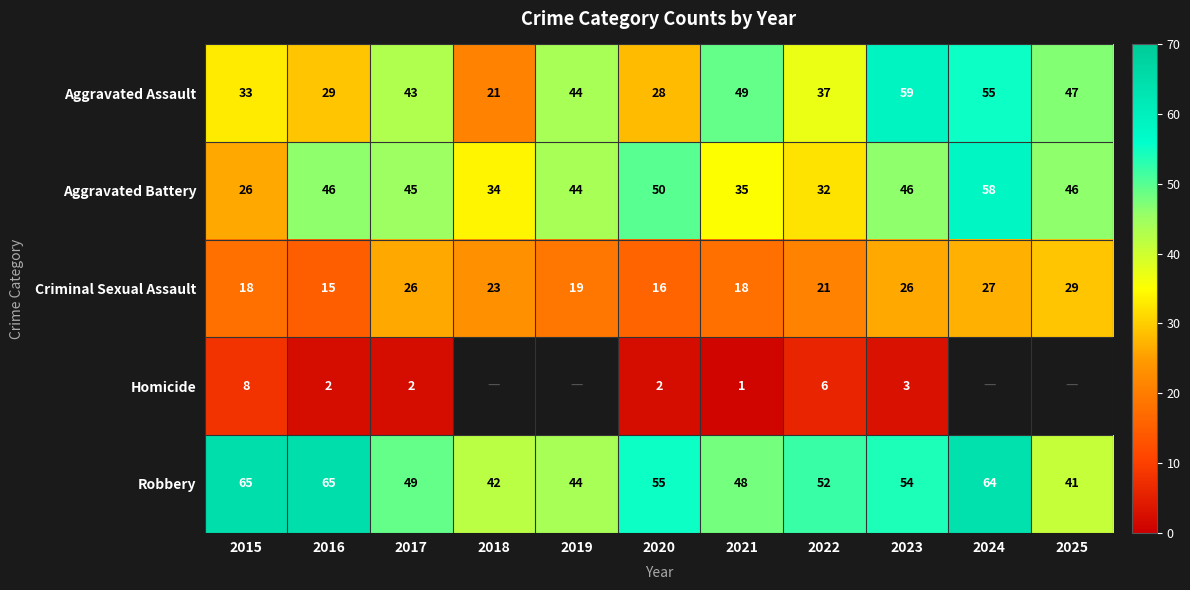

The value of Aggravated Battery at 2023 is 17. True or false?

False